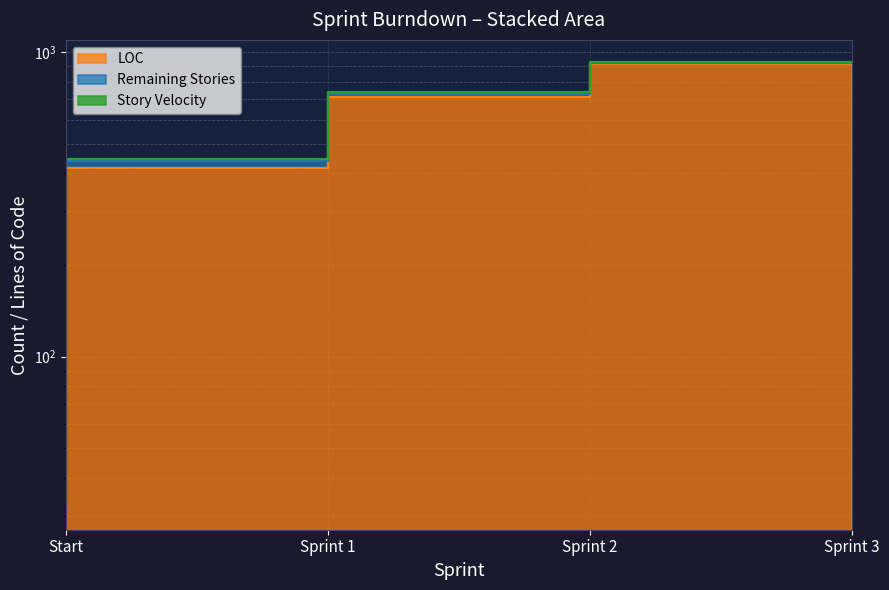

At which category does the chart reach its minimum across all series?

Start